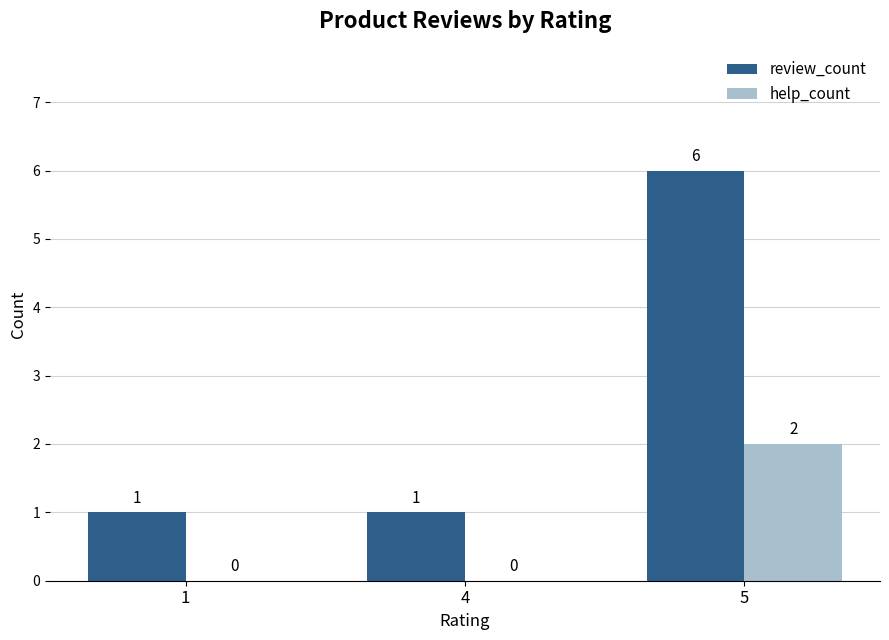

At which label does review_count reach its peak?

5